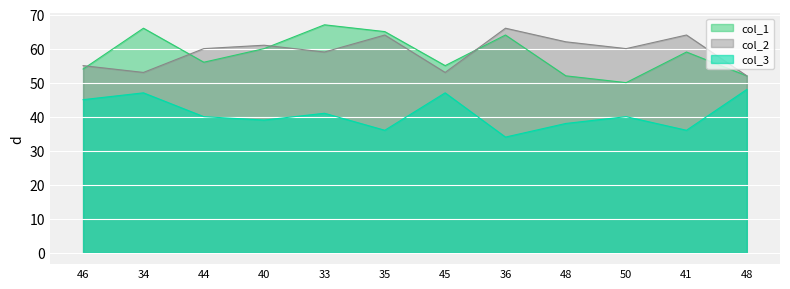

After their last crossing, which series has the higher values: col_1 or col_2?

col_2